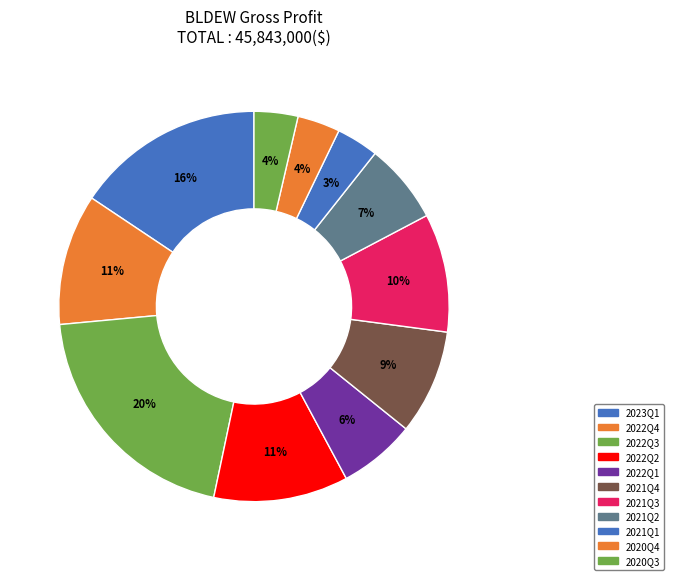

Combined, do 2021Q3 and 2020Q3 account for over 50%?

No